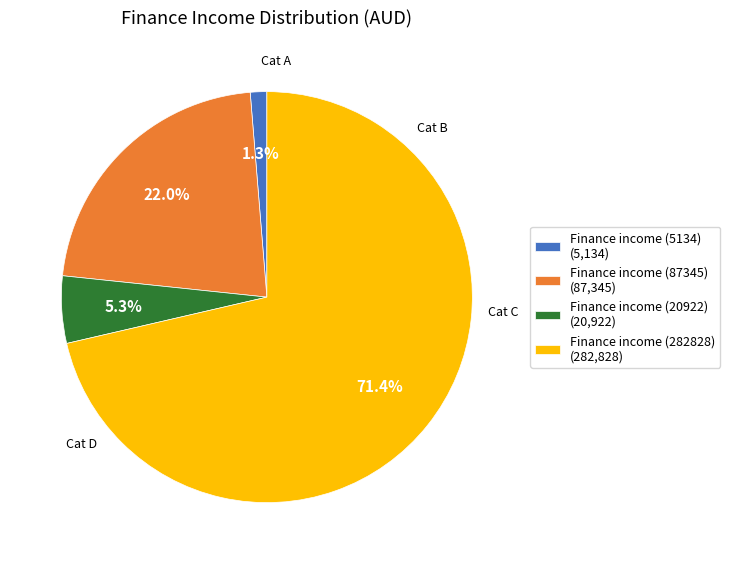

Do Finance income (87345) and Finance income (282828) together represent more than half of the pie?

Yes